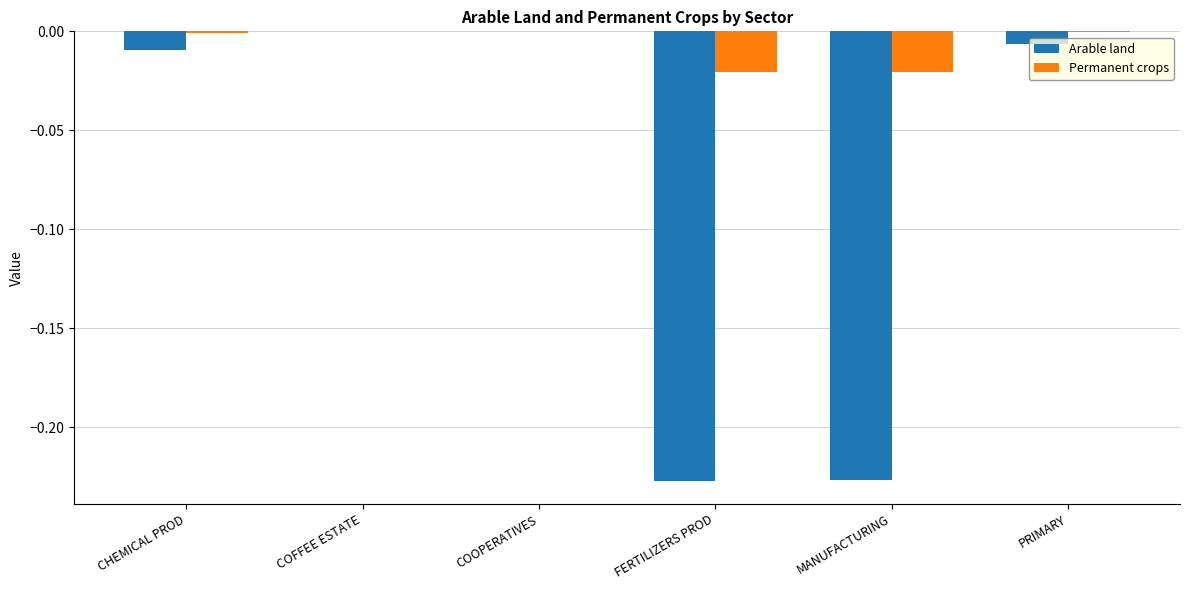

Which series has the largest total across all categories?

Permanent crops